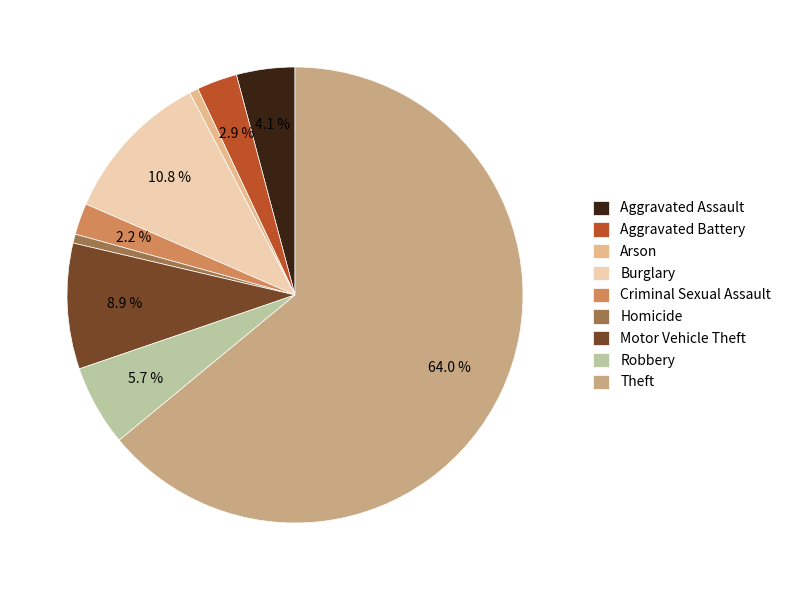

Count the number of slices in the pie.

9